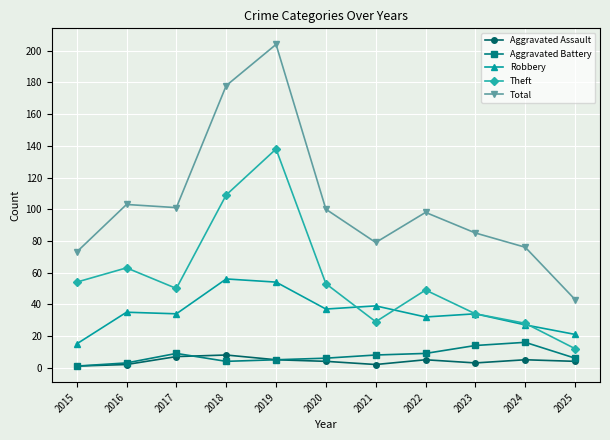

What is the maximum value shown in the chart?

204